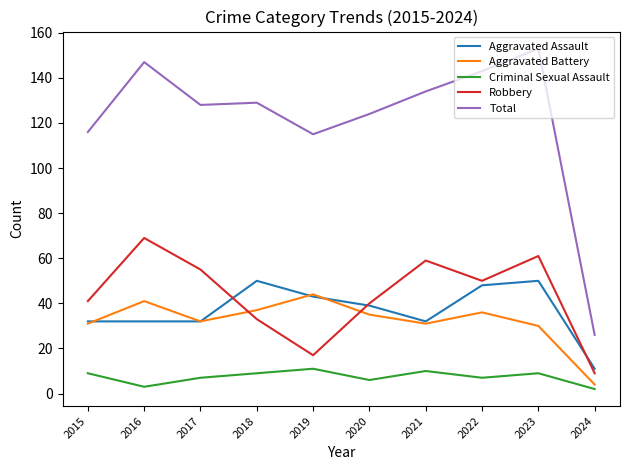

Reading right to left, extract all data points from this chart.

Aggravated Assault: 2024=11	2023=50	2022=48	2021=32	2020=39	2019=43	2018=50	2017=32	2016=32	2015=32
Aggravated Battery: 2024=4	2023=30	2022=36	2021=31	2020=35	2019=44	2018=37	2017=32	2016=41	2015=31
Criminal Sexual Assault: 2024=2	2023=9	2022=7	2021=10	2020=6	2019=11	2018=9	2017=7	2016=3	2015=9
Robbery: 2024=9	2023=61	2022=50	2021=59	2020=40	2019=17	2018=33	2017=55	2016=69	2015=41
Total: 2024=26	2023=153	2022=143	2021=134	2020=124	2019=115	2018=129	2017=128	2016=147	2015=116